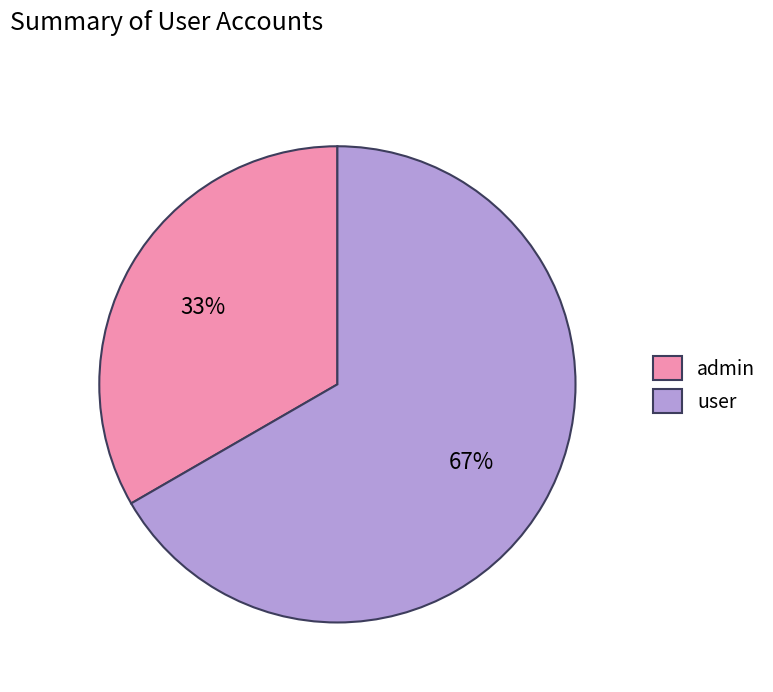

How many segments does this pie chart have?

2